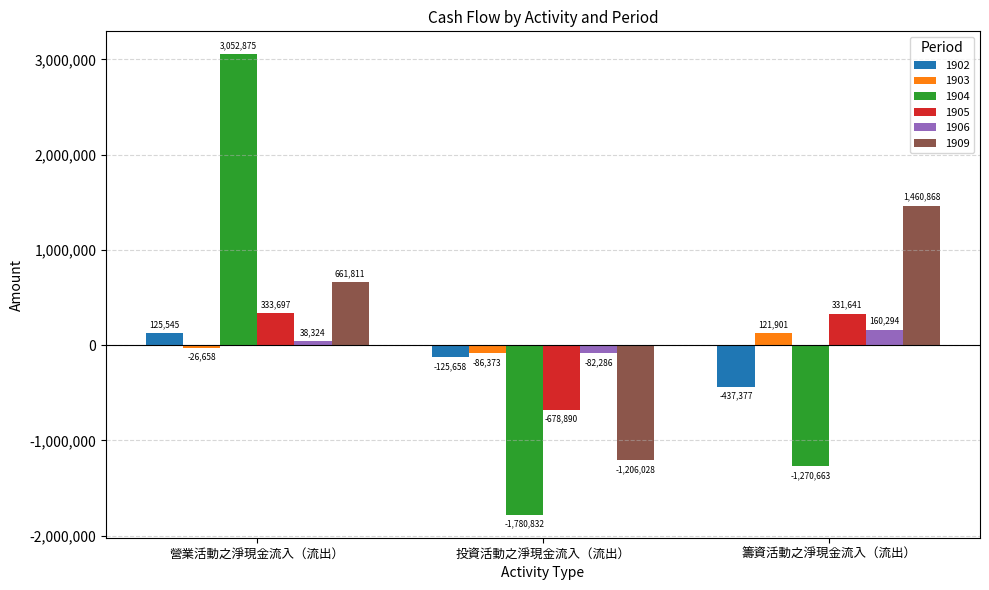

Reading right to left, list all the values displayed in this chart.

1902: -437377	-125658	125545
1903: 121901	-86373	-26658
1904: -1270663	-1780832	3052875
1905: 331641	-678890	333697
1906: 160294	-82286	38324
1909: 1460868	-1206028	661811